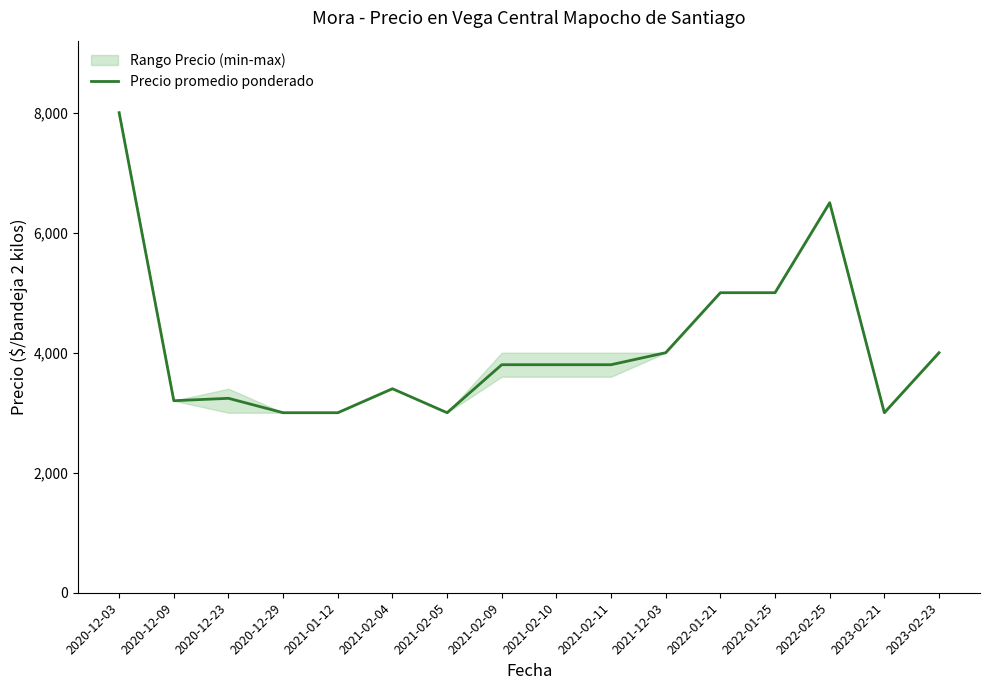

Does the chart display data point markers on the line(s)?

No